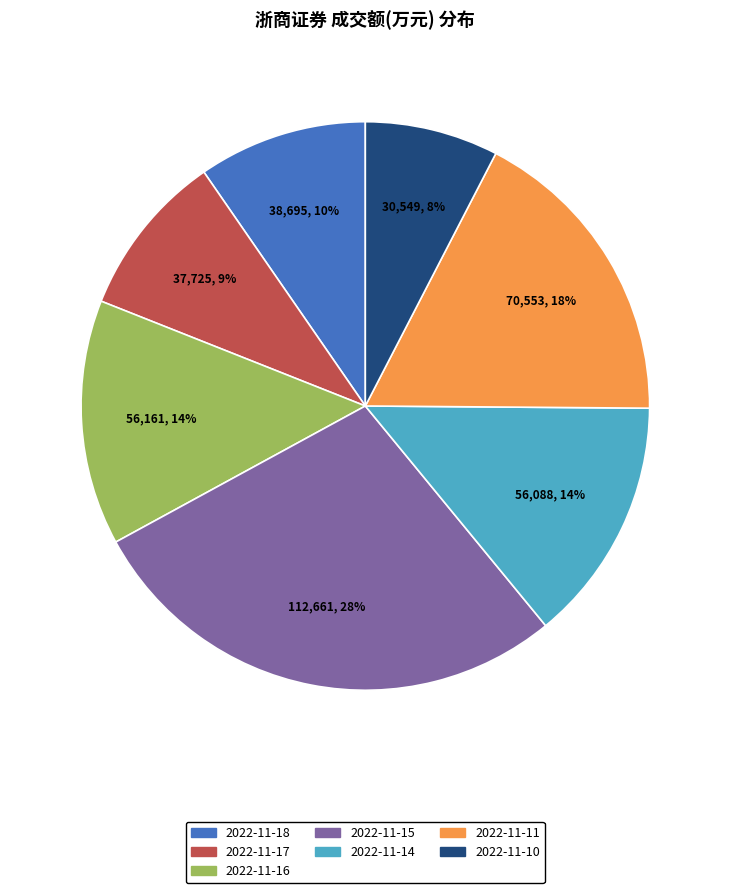

Which has a higher value, 2022-11-11 or 2022-11-17?

2022-11-11